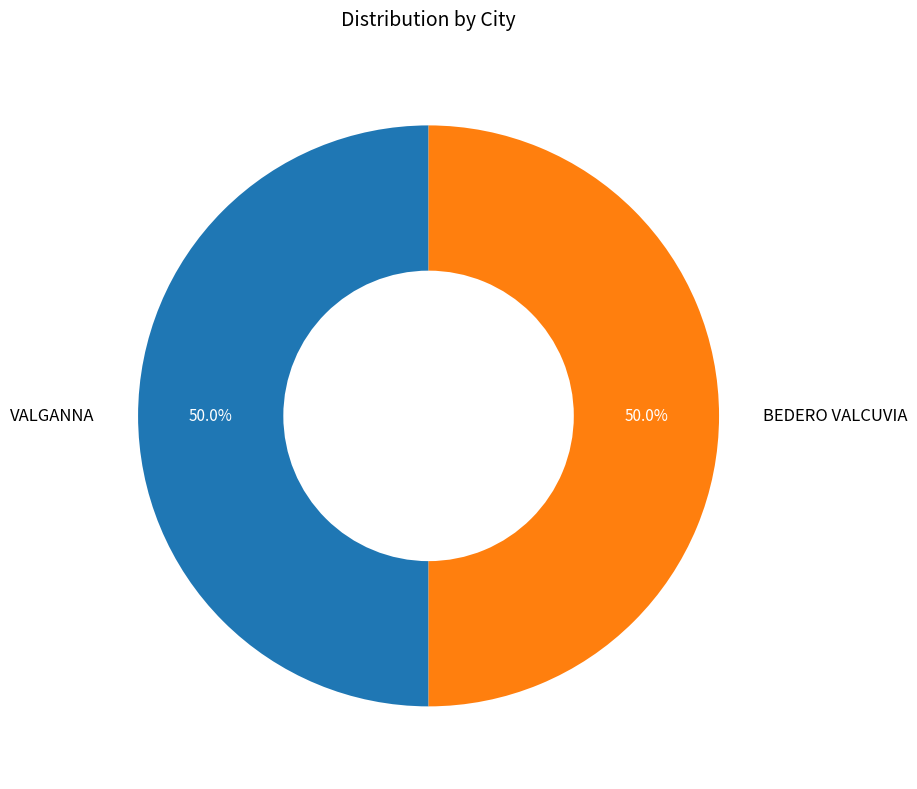

How many segments does this pie chart have?

2